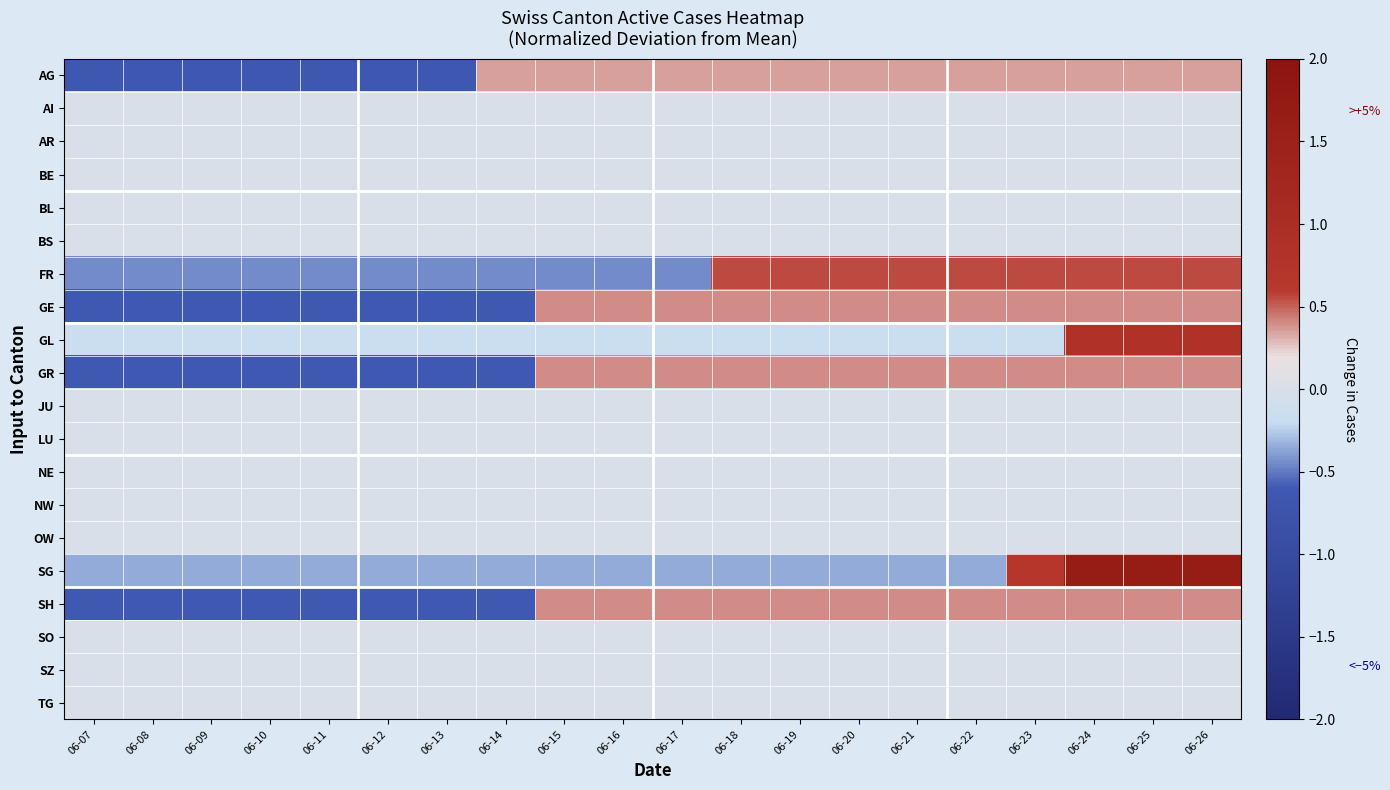

Rank the series at 06-11 from lowest to highest value.

AG, GE, GR, SH, FR, SG, GL, AI, AR, BE, BL, BS, JU, LU, NE, NW, OW, SO, SZ, TG